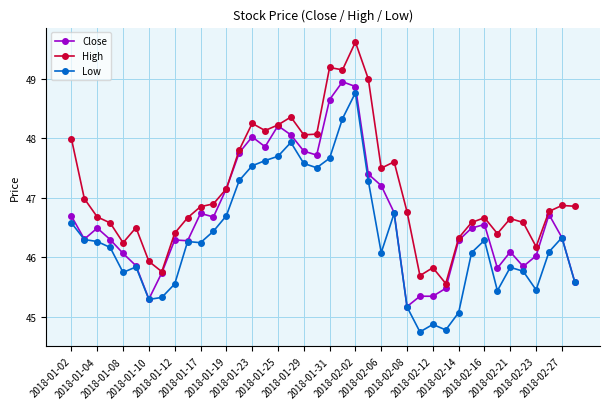

True or false: Low and High cross at least once.

False